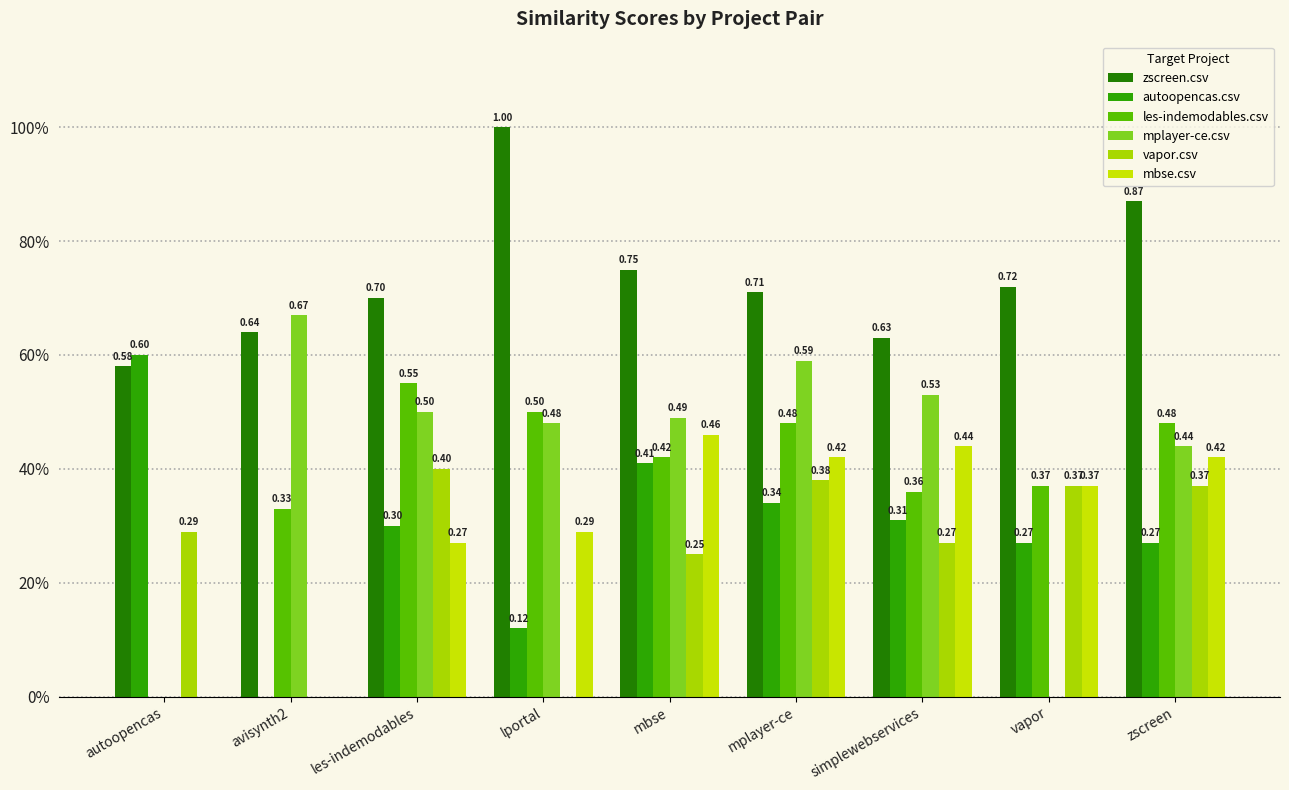

Rank the series at vapor from lowest to highest value.

mplayer-ce.csv, autoopencas.csv, les-indemodables.csv, vapor.csv, mbse.csv, zscreen.csv